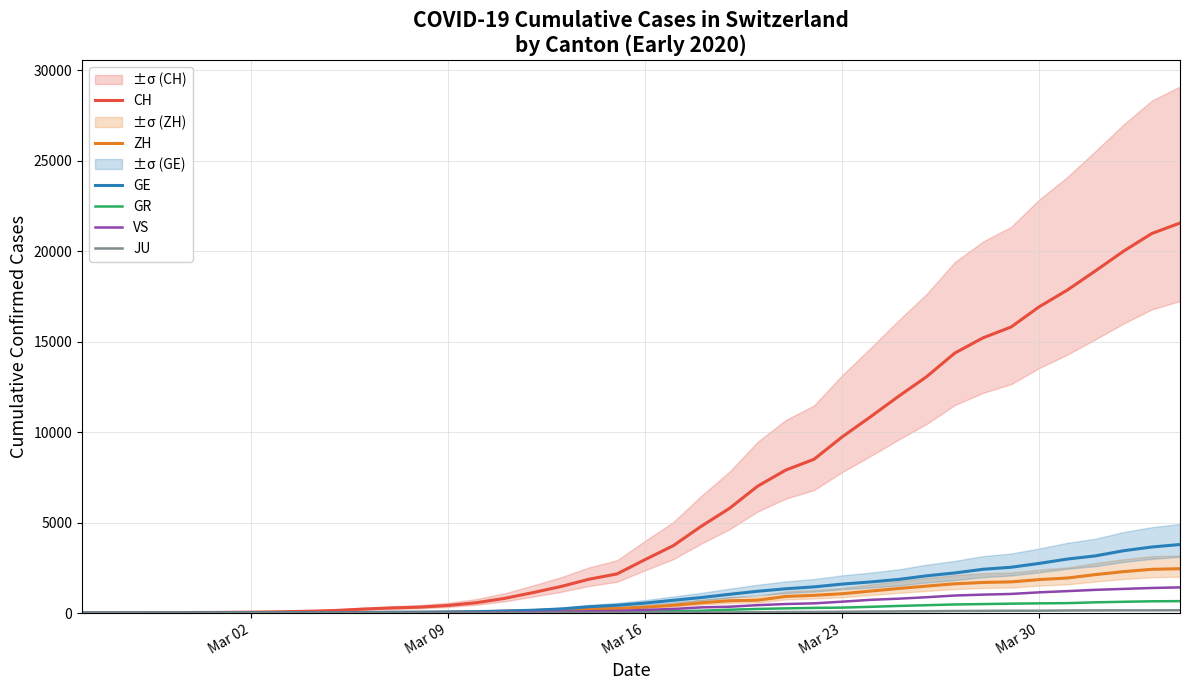

What is the difference between the second highest and second lowest values in the JU series?

149